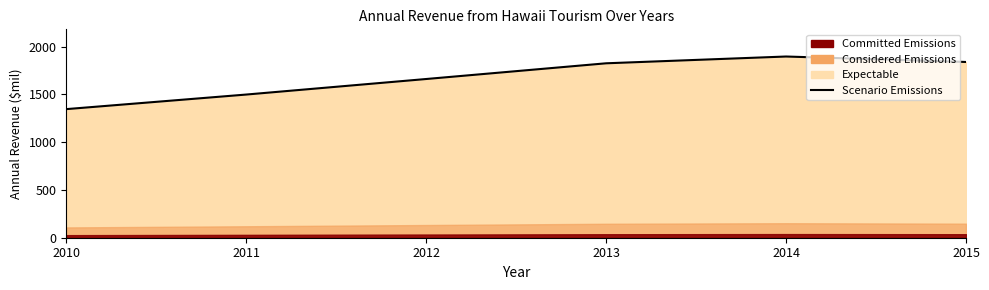

The chart shows a value of 2294.4 at 2010. True or false?

False